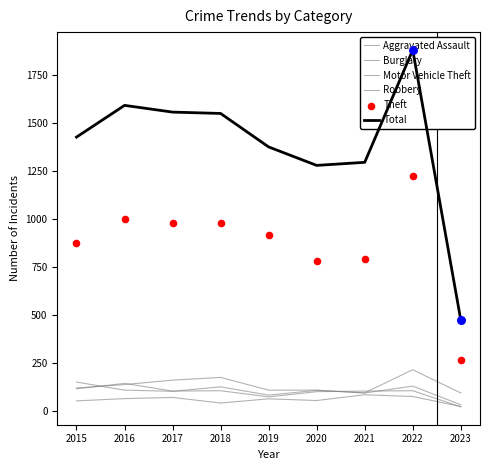

At which category is the sum across all series the highest?

2022